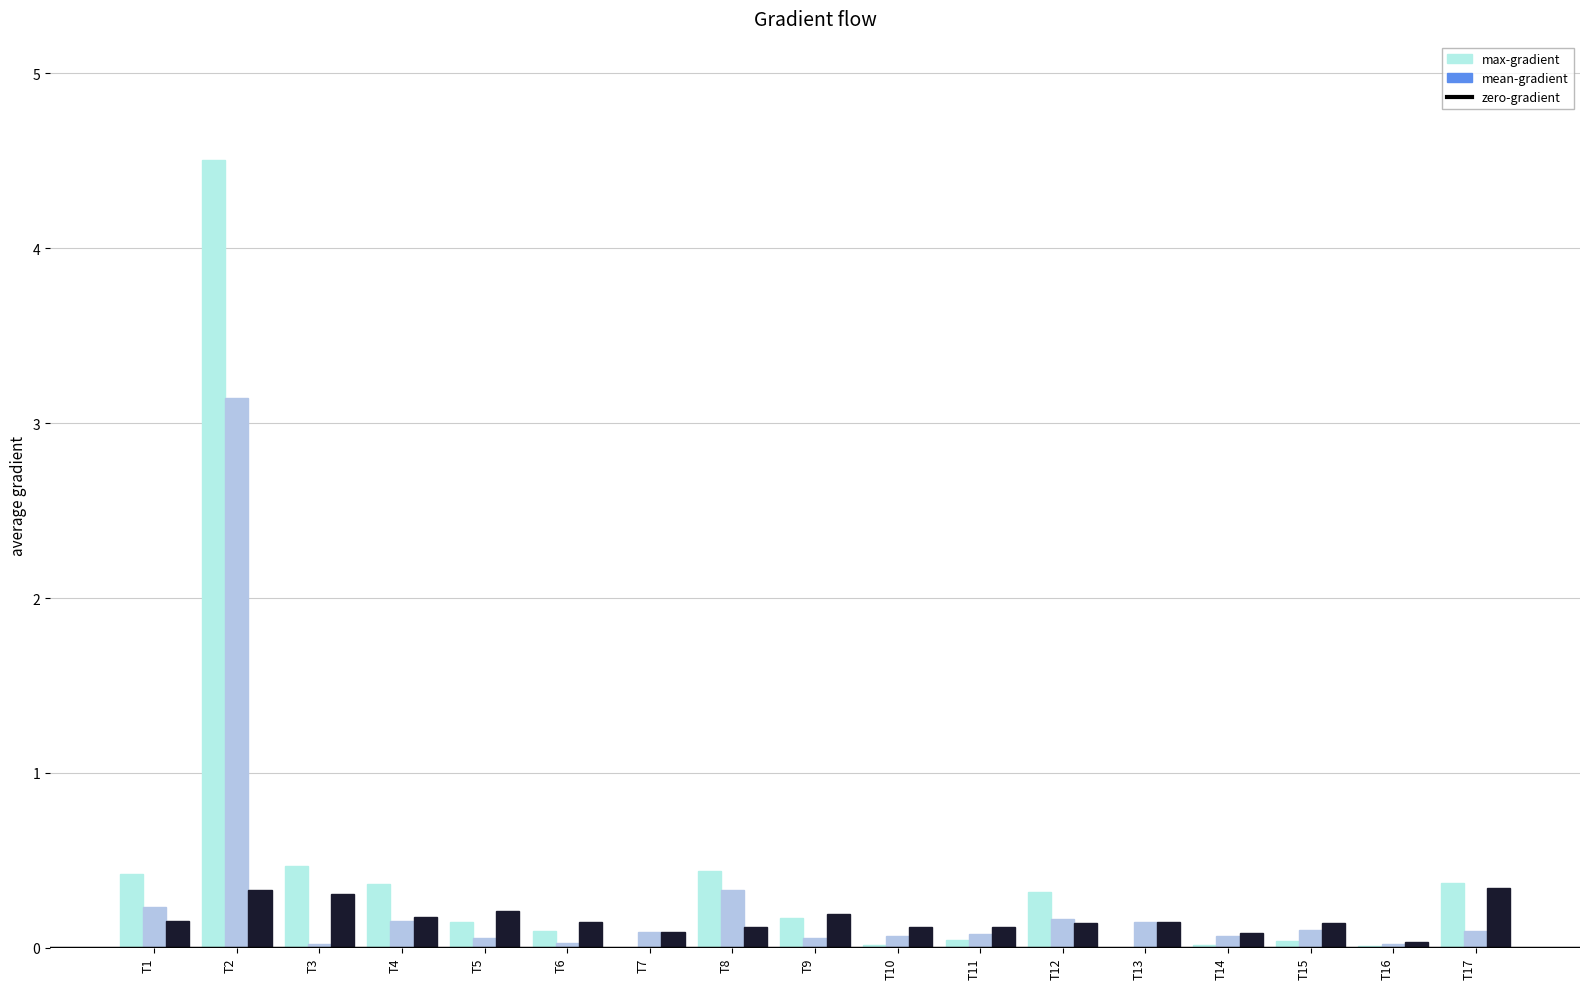

What is the greatest value displayed?

4.5